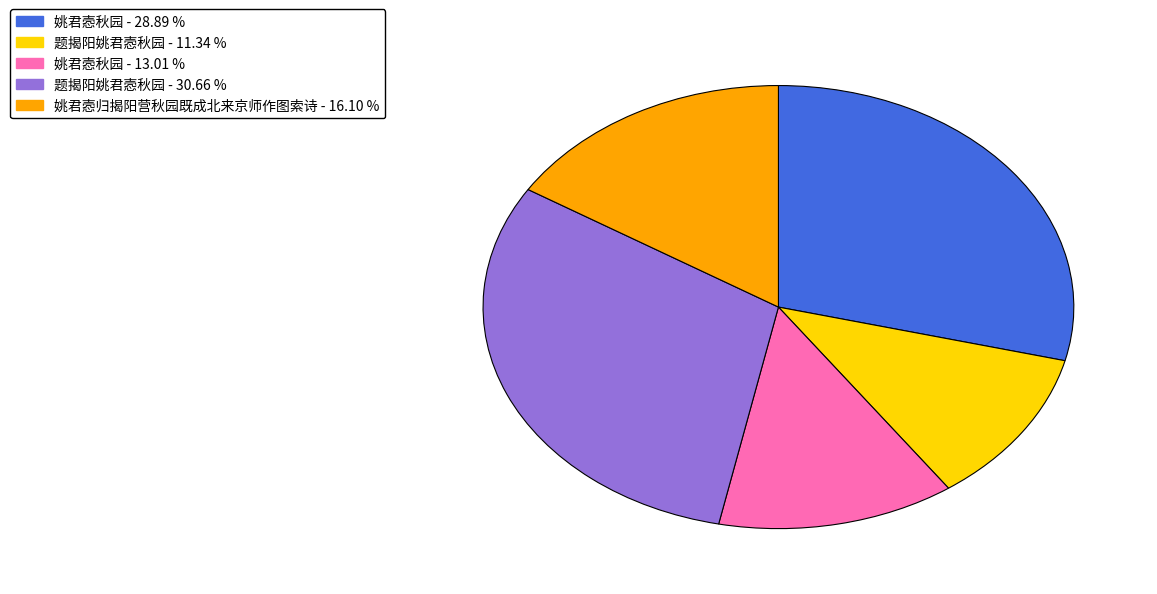

Count the number of slices in the pie.

5